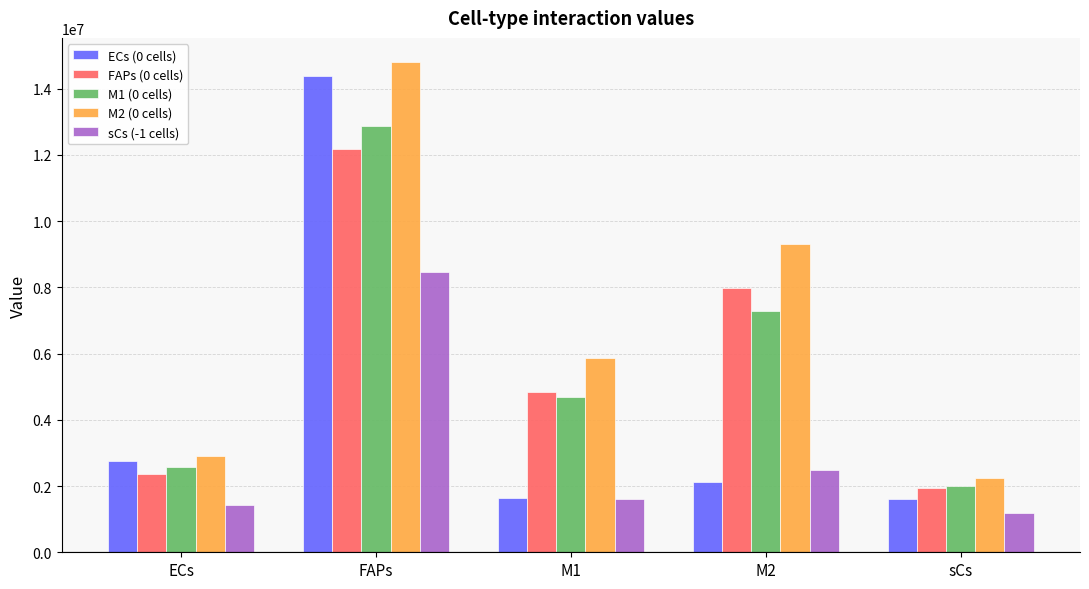

What is the spread (max minus min) of values at ECs?

1456832.4